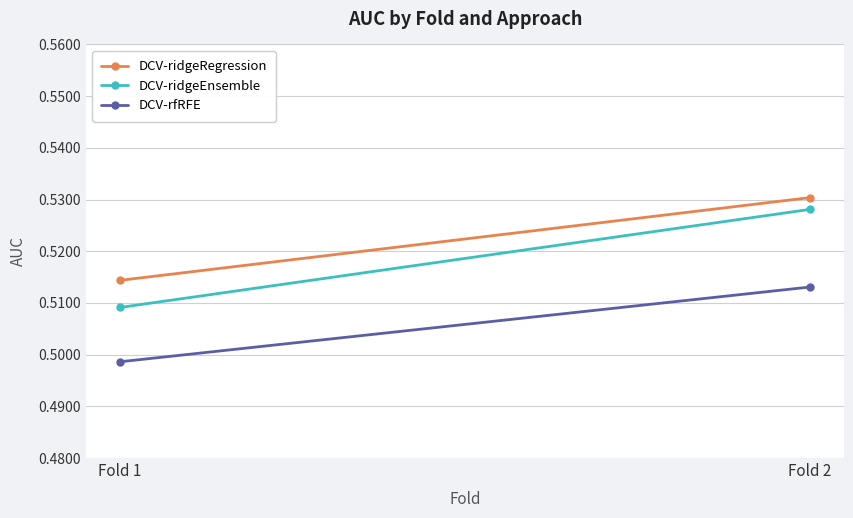

Which category has the lowest value in the DCV-rfRFE series?

Fold 1